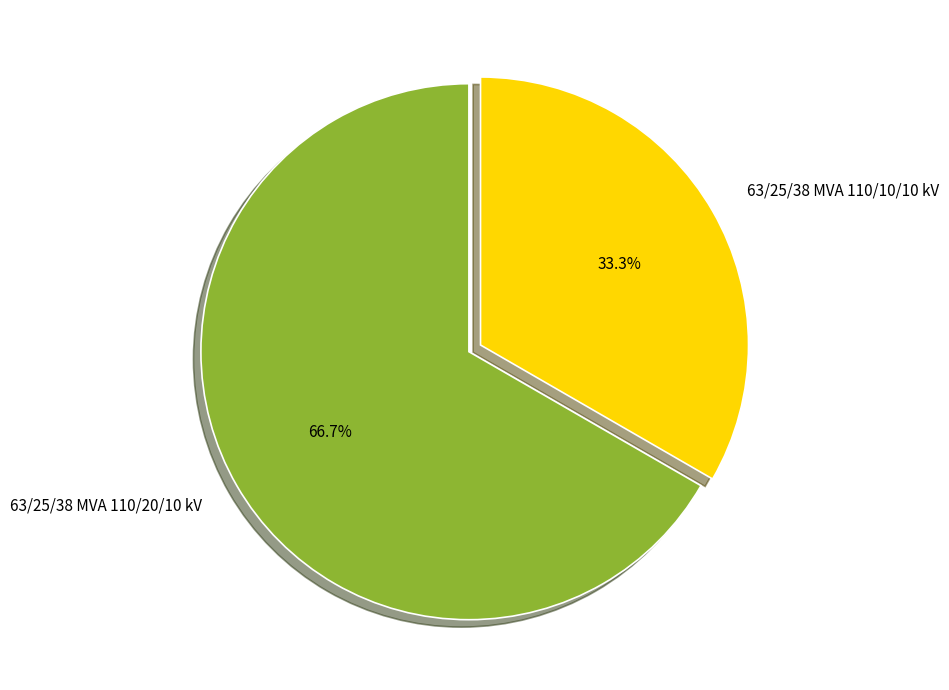

Which has a higher value, 63/25/38 MVA 110/20/10 kV or 63/25/38 MVA 110/10/10 kV?

63/25/38 MVA 110/20/10 kV